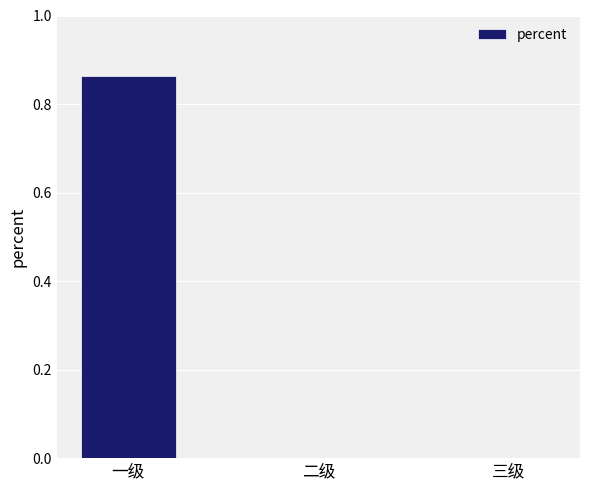

Is it true that the value at 三级 is 0.0?

True